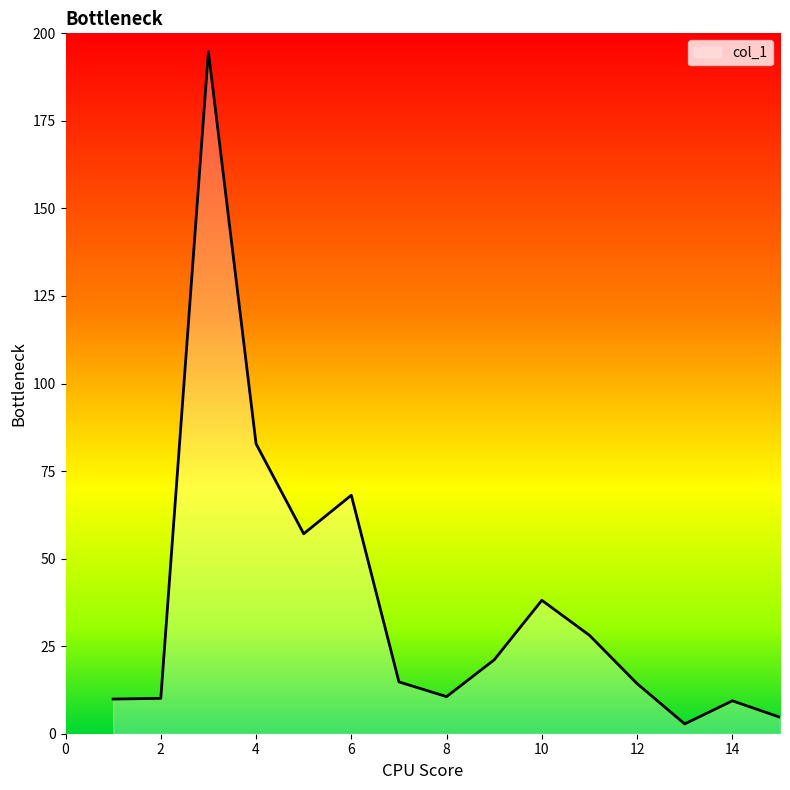

What is the greatest value displayed?

194.8